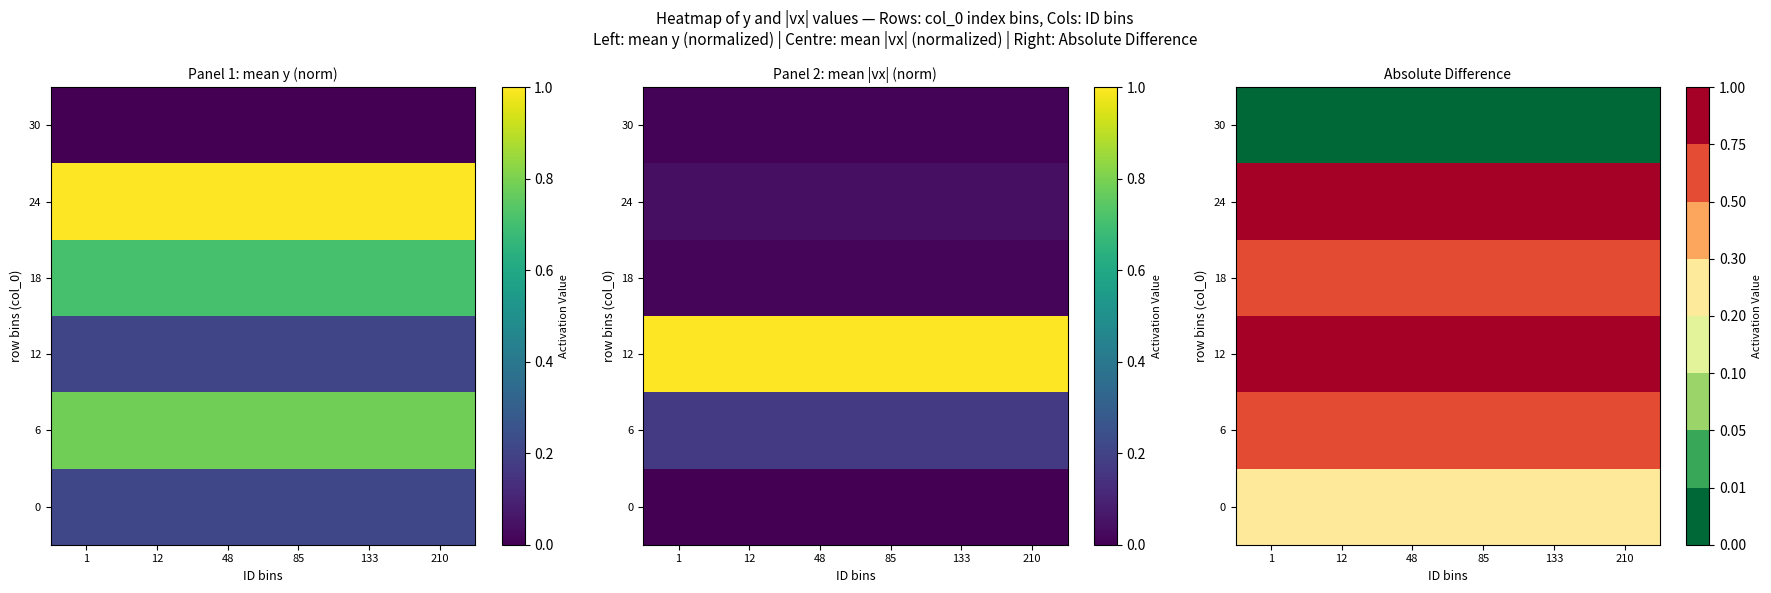

Is it true that 30 equals 0.0 at 85?

True